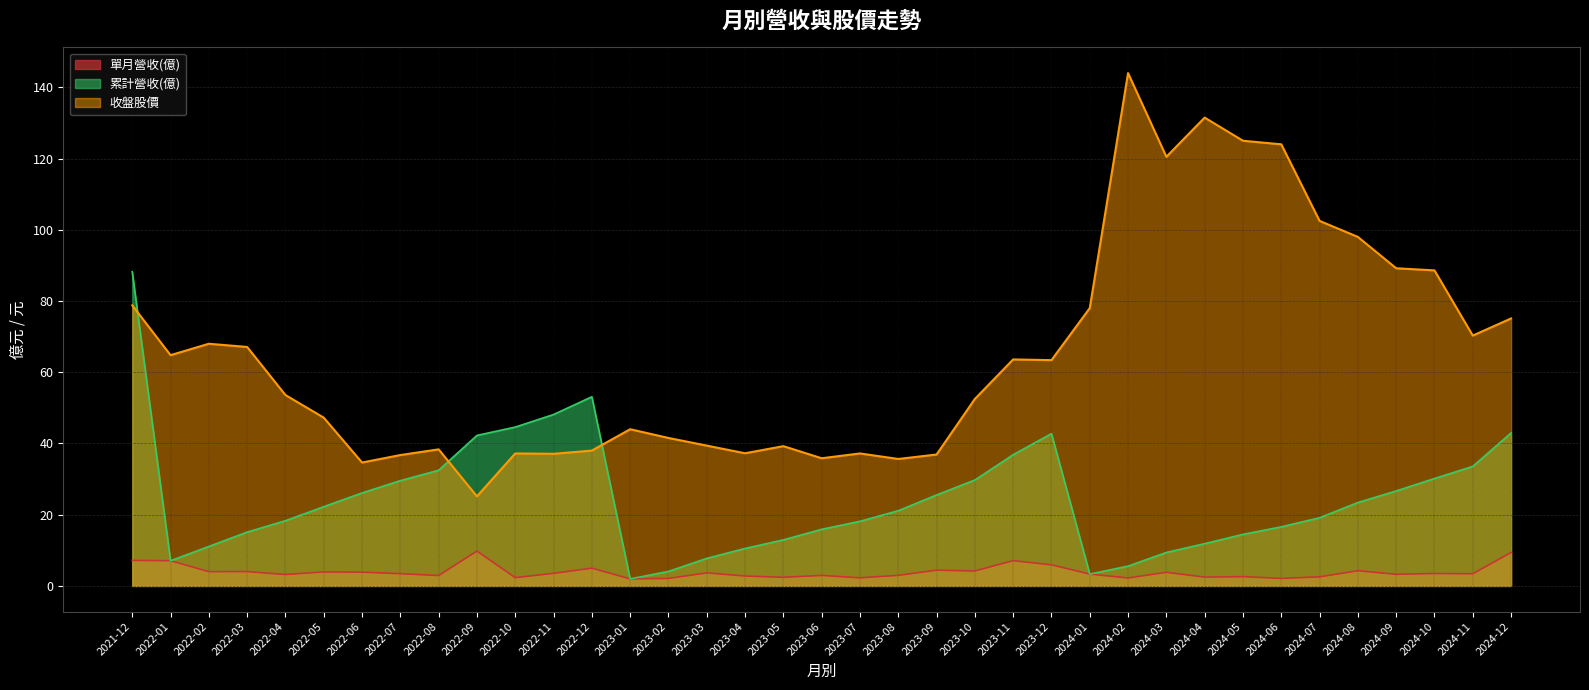

How many data points in 累計營收(億) are less than 21?

18